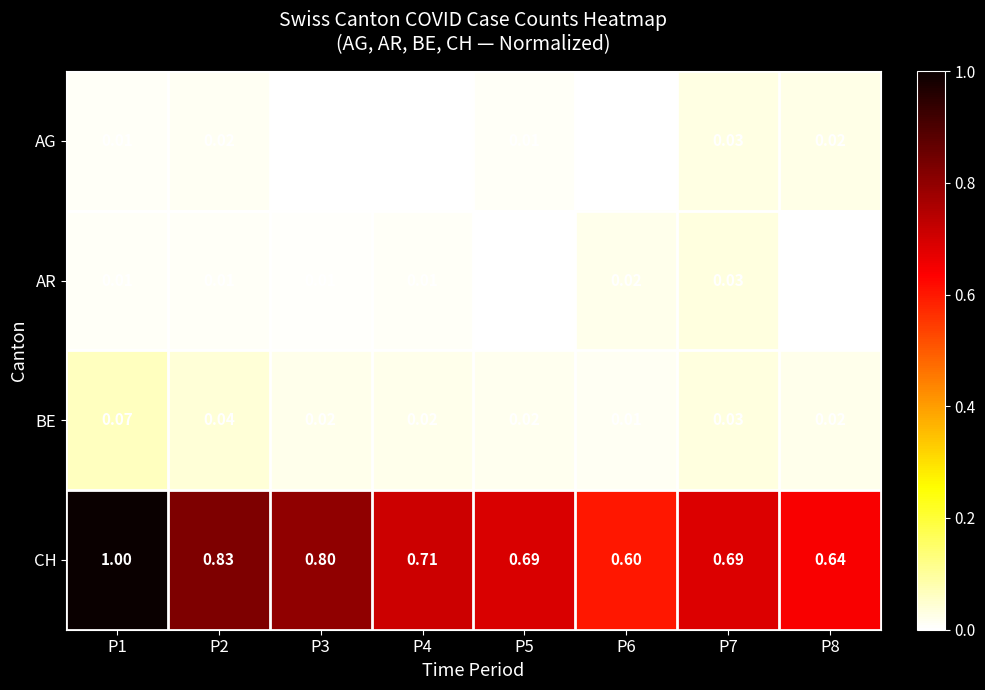

Which series has the largest total across all categories?

CH